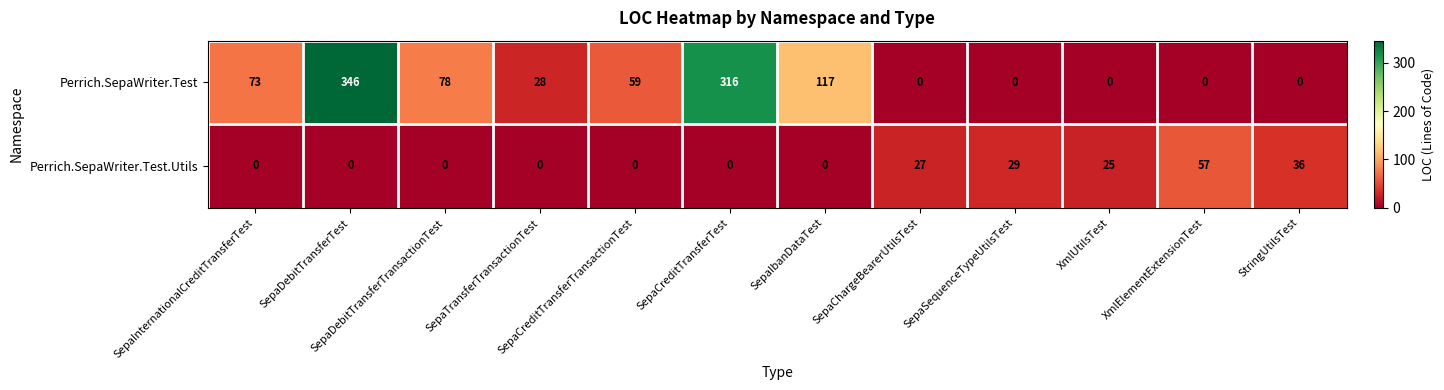

Which series changed the most between XmlUtilsTest and XmlElementExtensionTest?

Perrich.SepaWriter.Test.Utils